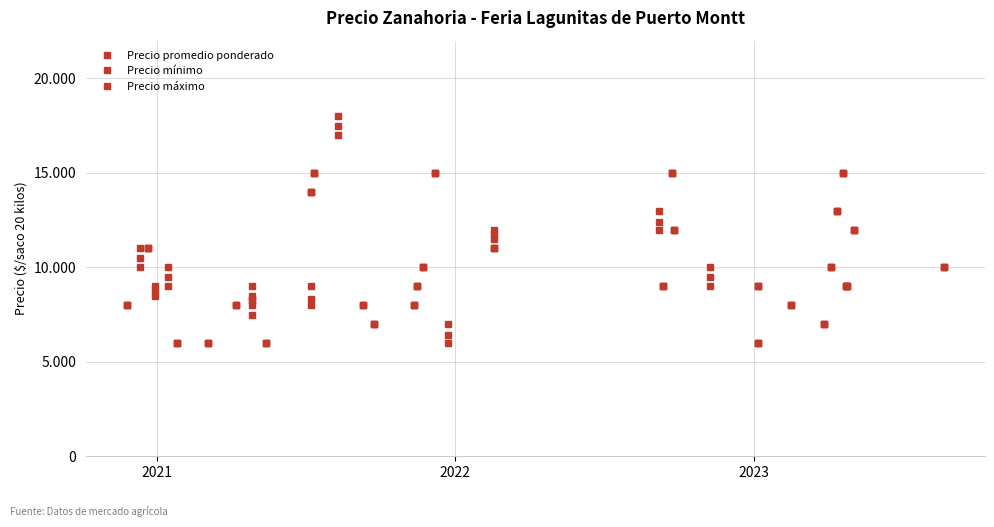

List the series in order of their peak value, highest first.

Precio máximo, Precio promedio ponderado, Precio mínimo